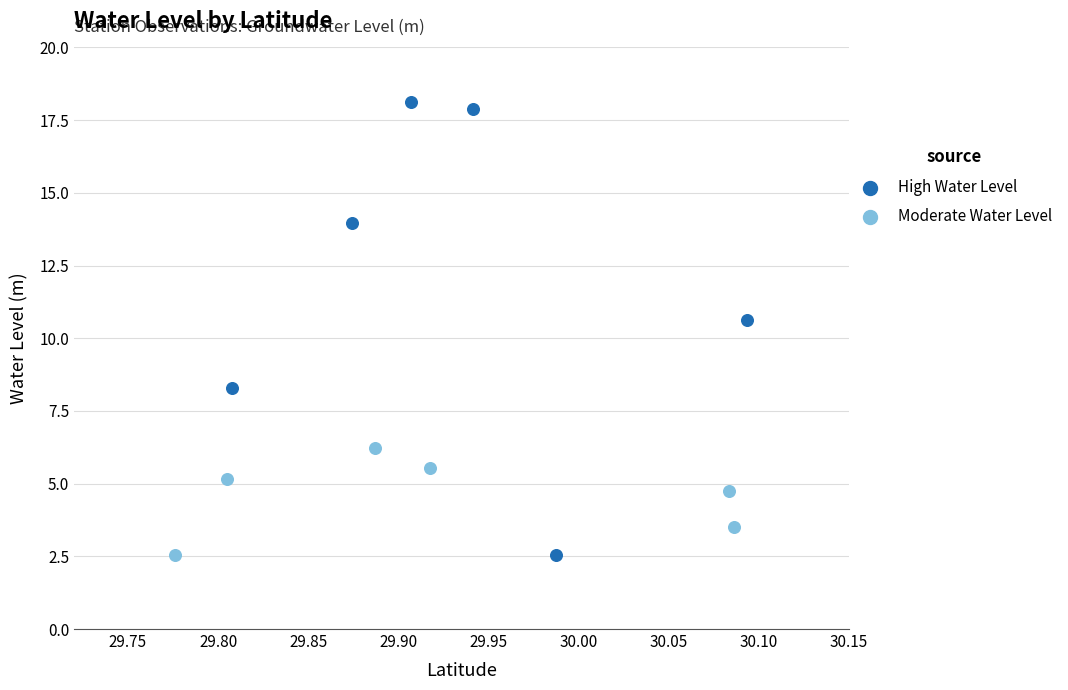

Which series has the largest Y range (max minus min)?

High Water Level